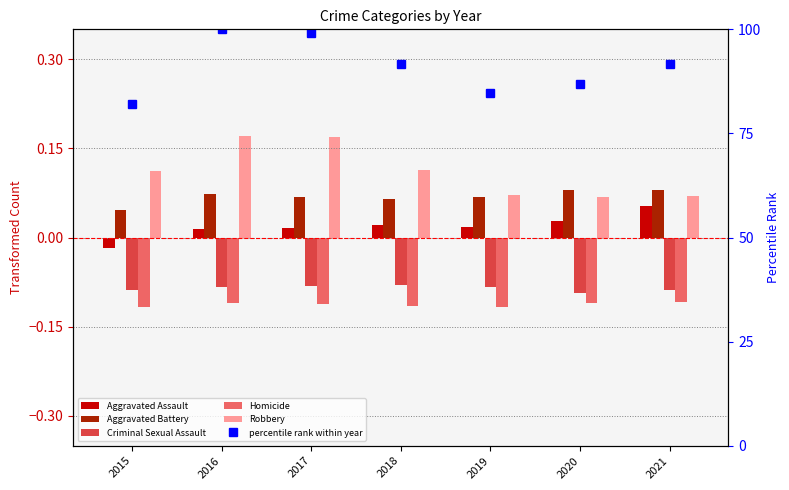

Where is percentile rank within year nearest to the value 91?

2018